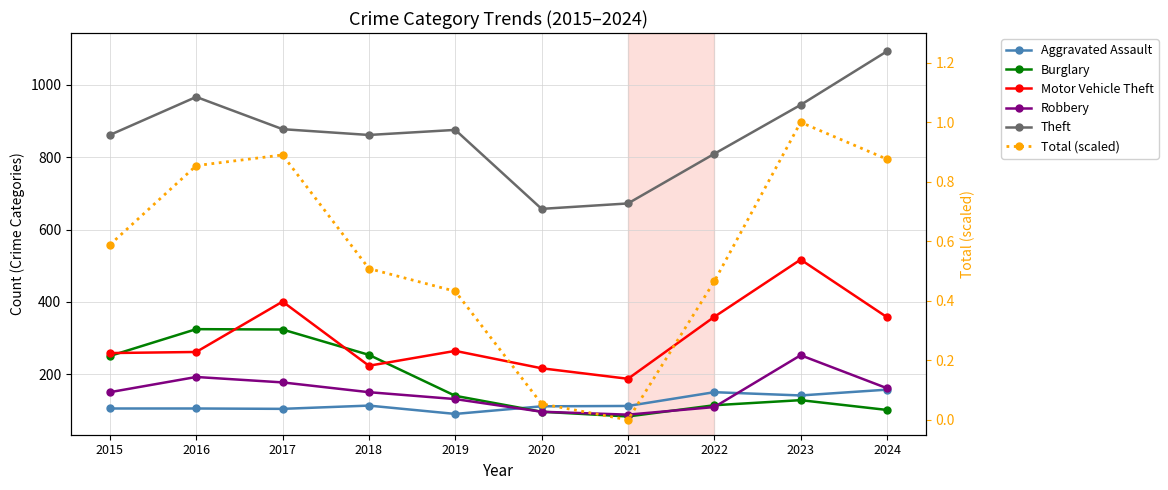

What are all the series names shown in the legend?

Aggravated Assault, Burglary, Motor Vehicle Theft, Robbery, Theft, Total (scaled)